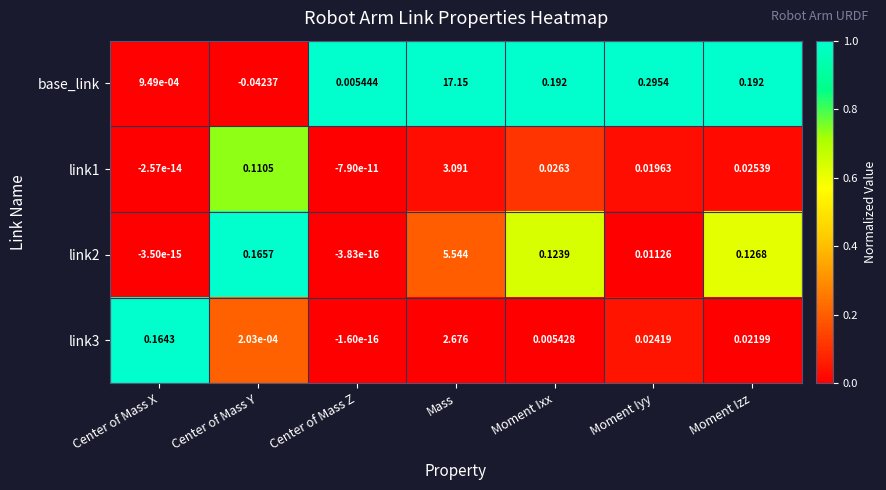

List the labels in order of link1 value, largest first.

Mass, Center of Mass Y, Moment Ixx, Moment Izz, Moment Iyy, Center of Mass X, Center of Mass Z